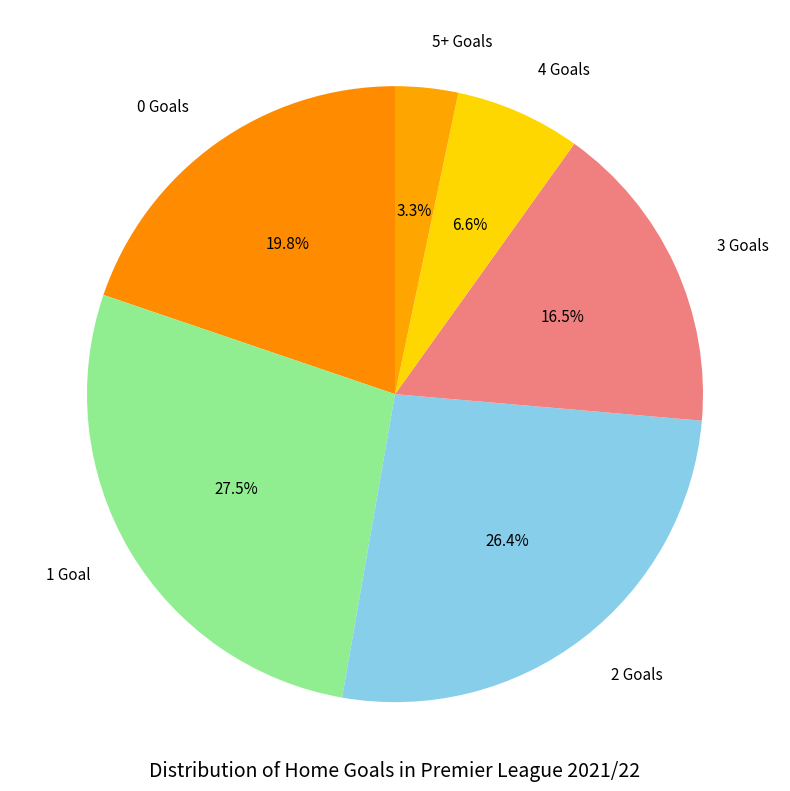

What is the ratio of the value at 4 to the value at 1?

0.2